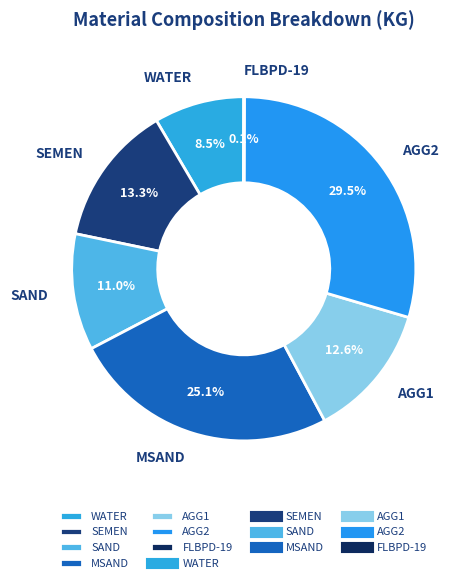

Count the number of slices in the pie.

7